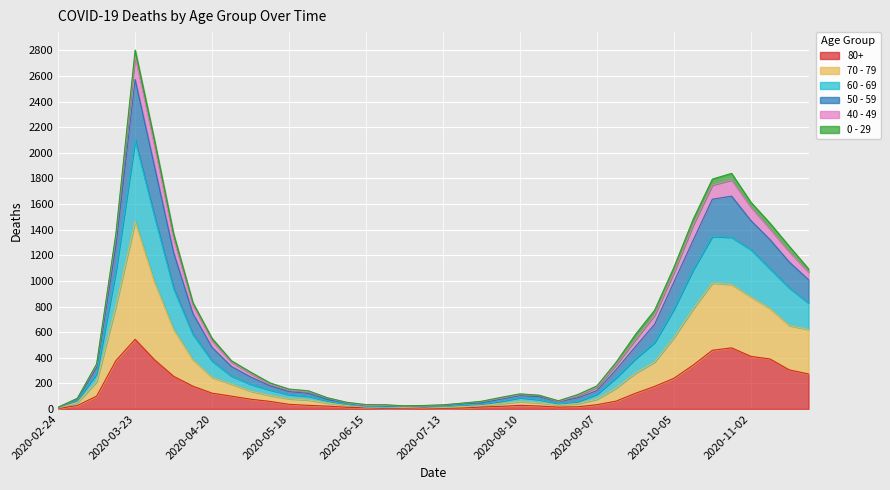

At which category is the sum across all series the highest?

2020-03-23